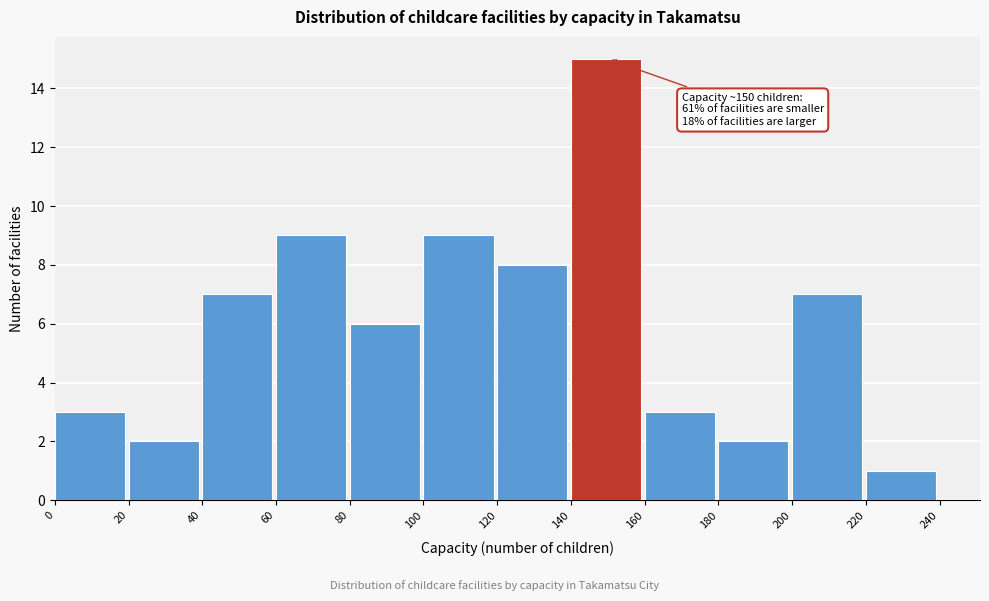

Over which range of the x-axis is the bar tallest?

140 to 160